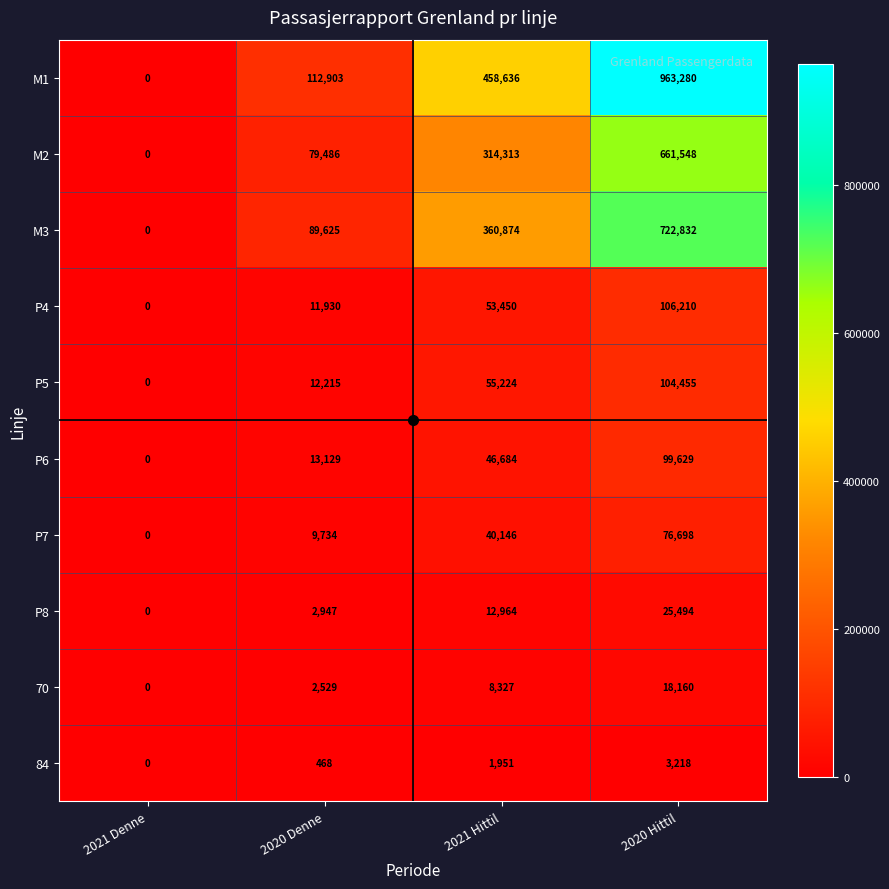

Between 2021 Denne and 2020 Hittil, which series saw the biggest shift?

M1